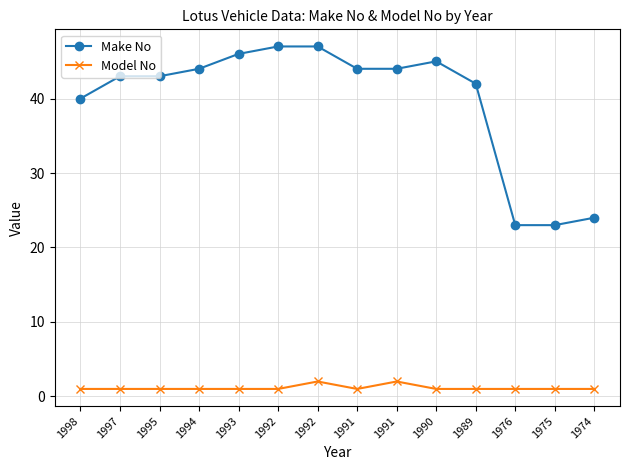

How many series are shown in this chart?

2